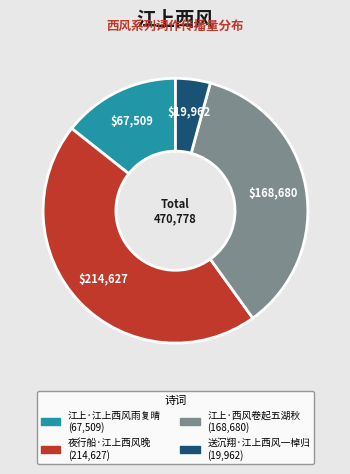

Combined, do 夜行船·江上西风晚 and 江上·江上西风雨复晴 account for over 50%?

Yes